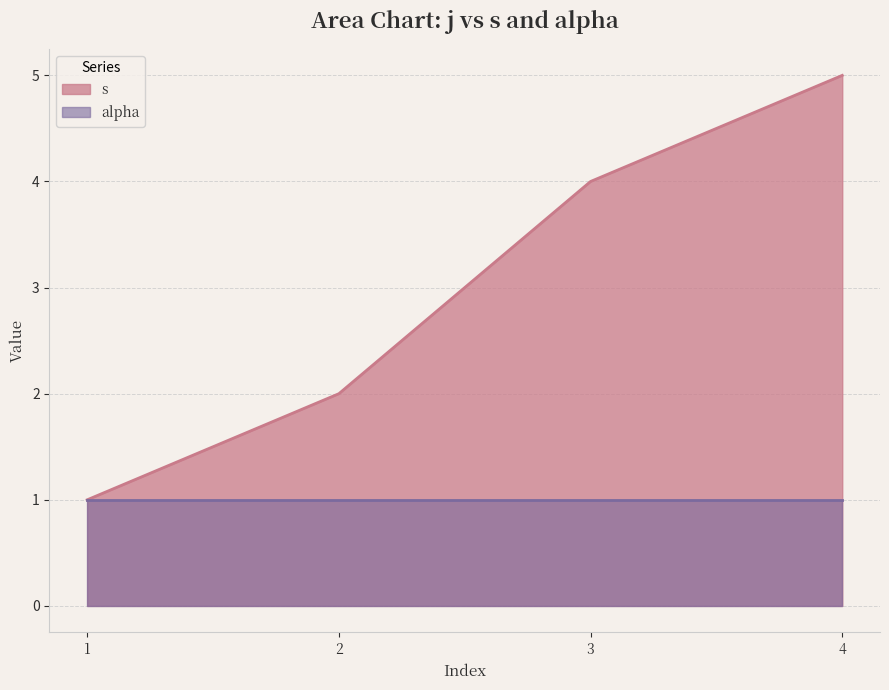

What is the minimum value shown in the chart?

1